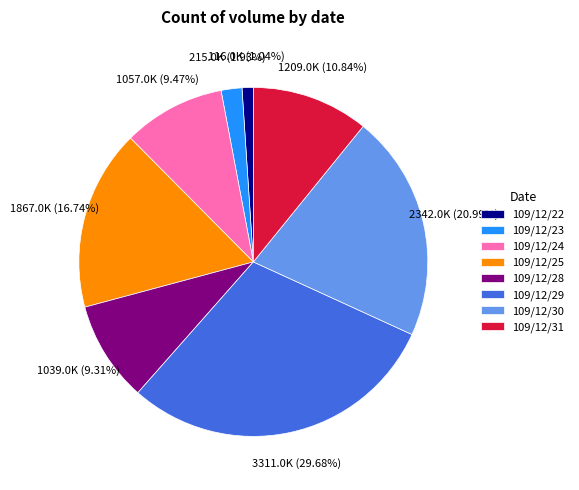

What portion of the pie excludes 109/12/28?

90.7%